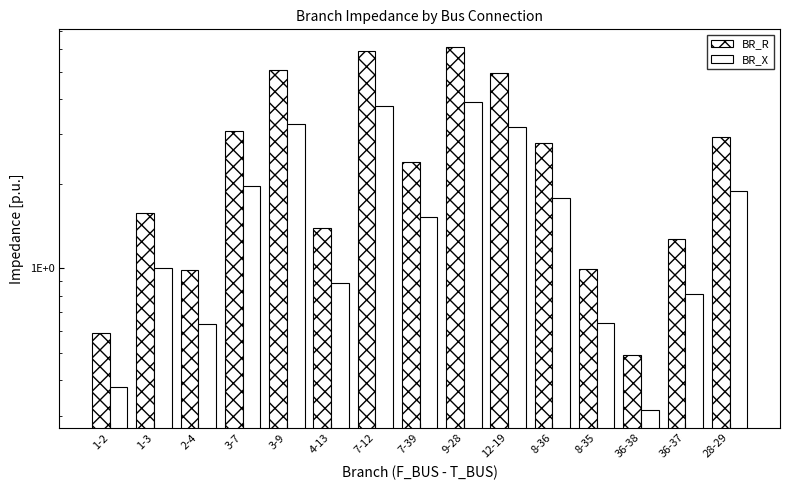

What is the total value across all series at 4-13?

2.3